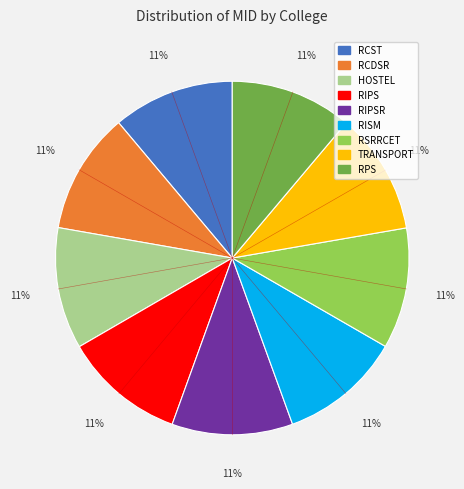

To the nearest percent, what is the average slice percentage?

11%